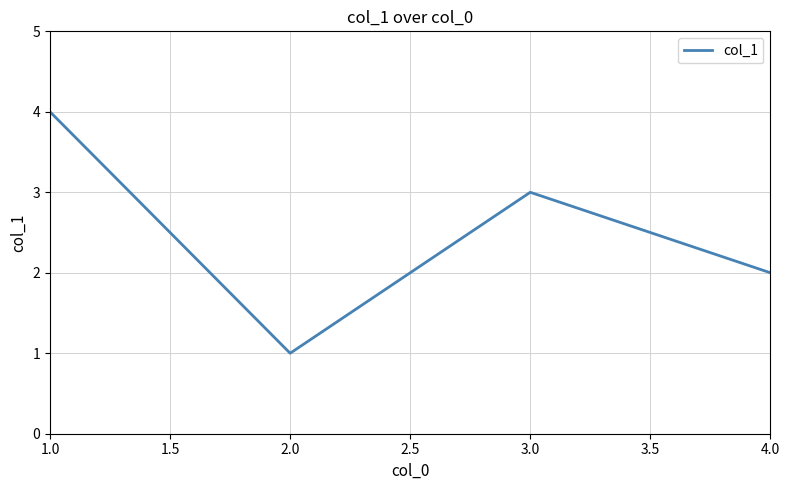

Reading left to right, transcribe all the data shown in this chart.

4	1	3	2